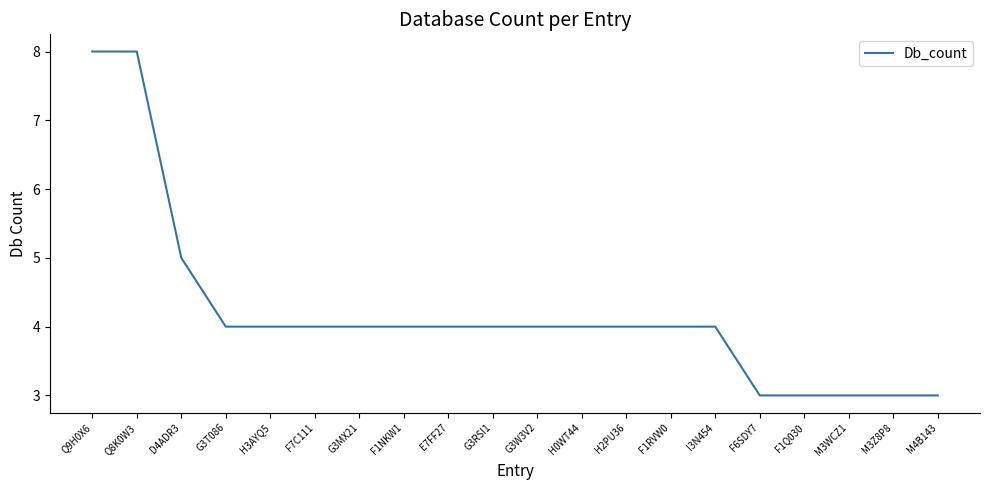

What is the difference between the maximum and minimum values?

5